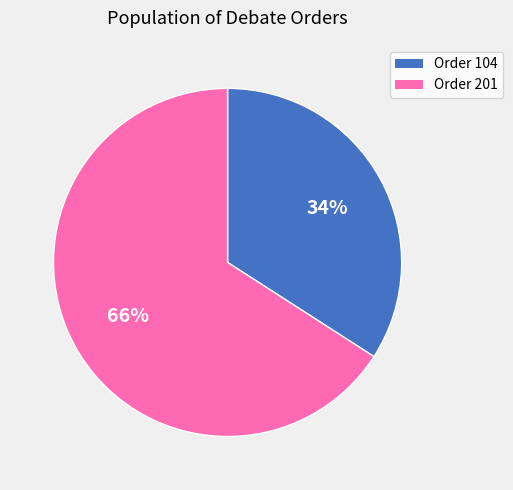

Does any single category account for the majority?

Yes